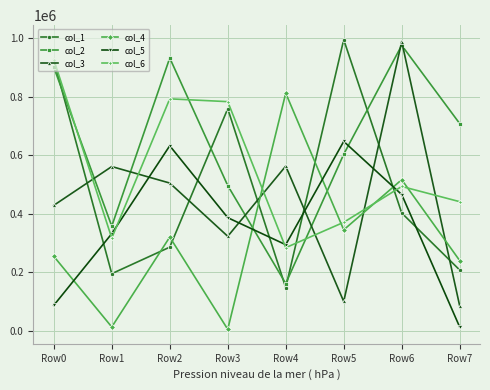

Which series has the widest spread of values?

col_3